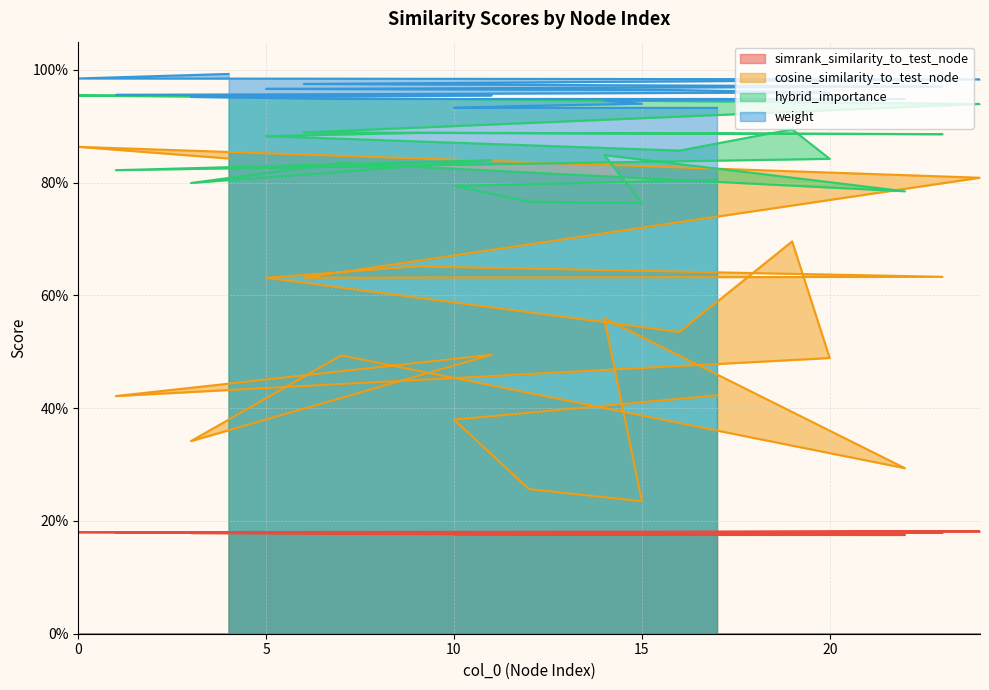

Between 20 and 24, which is larger?

24